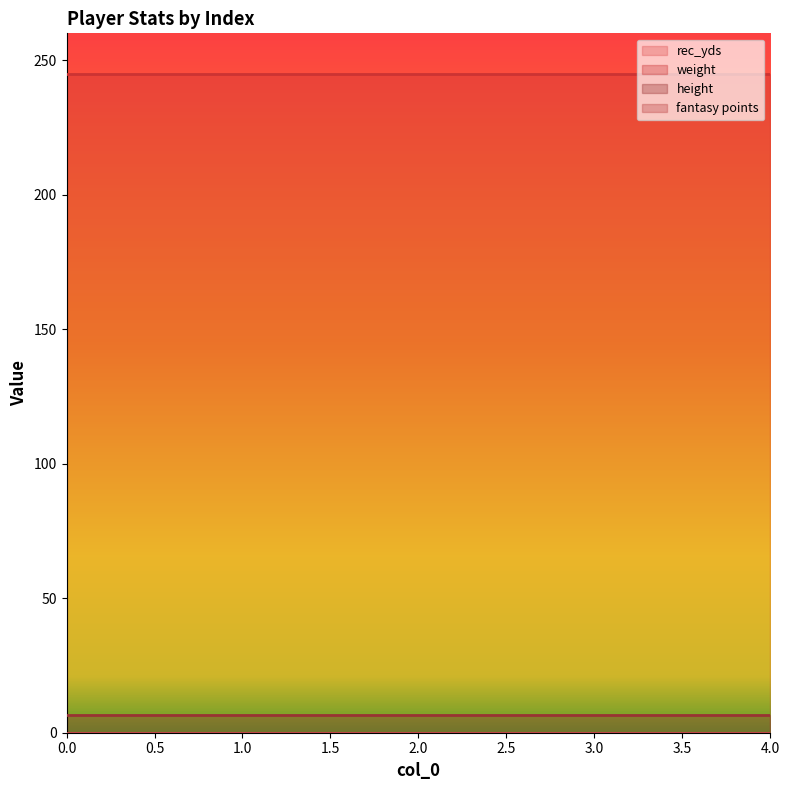

At how many categories does at least one series exceed 121?

5